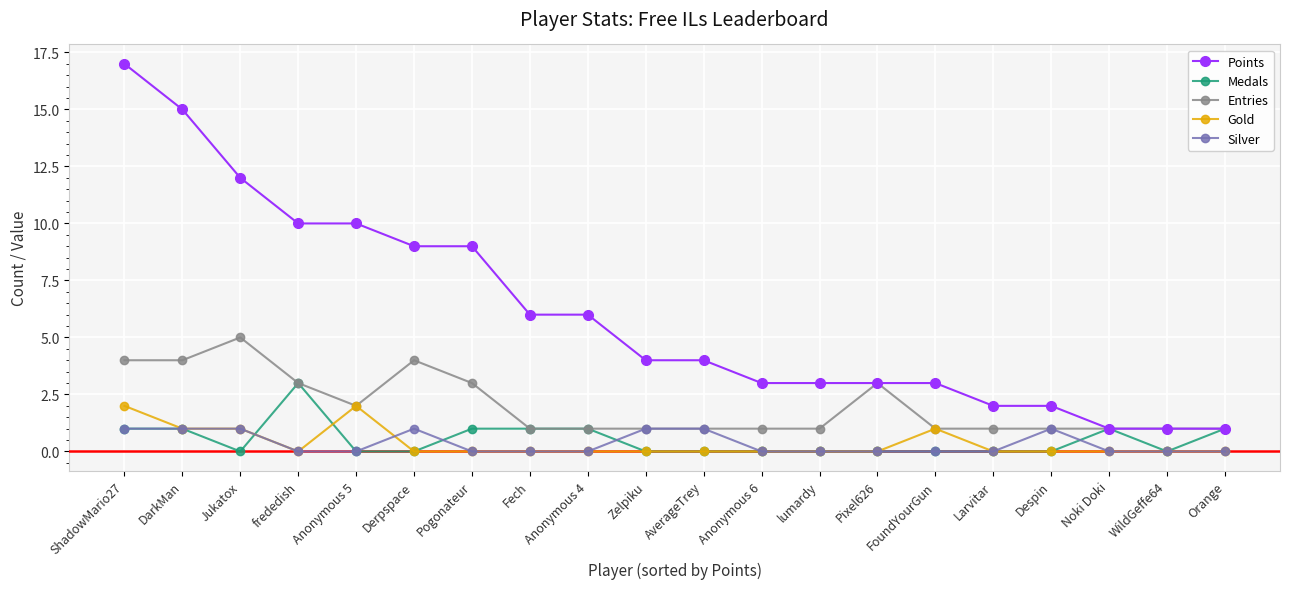

List the series in order of their peak value, lowest first.

Silver, Gold, Medals, Entries, Points